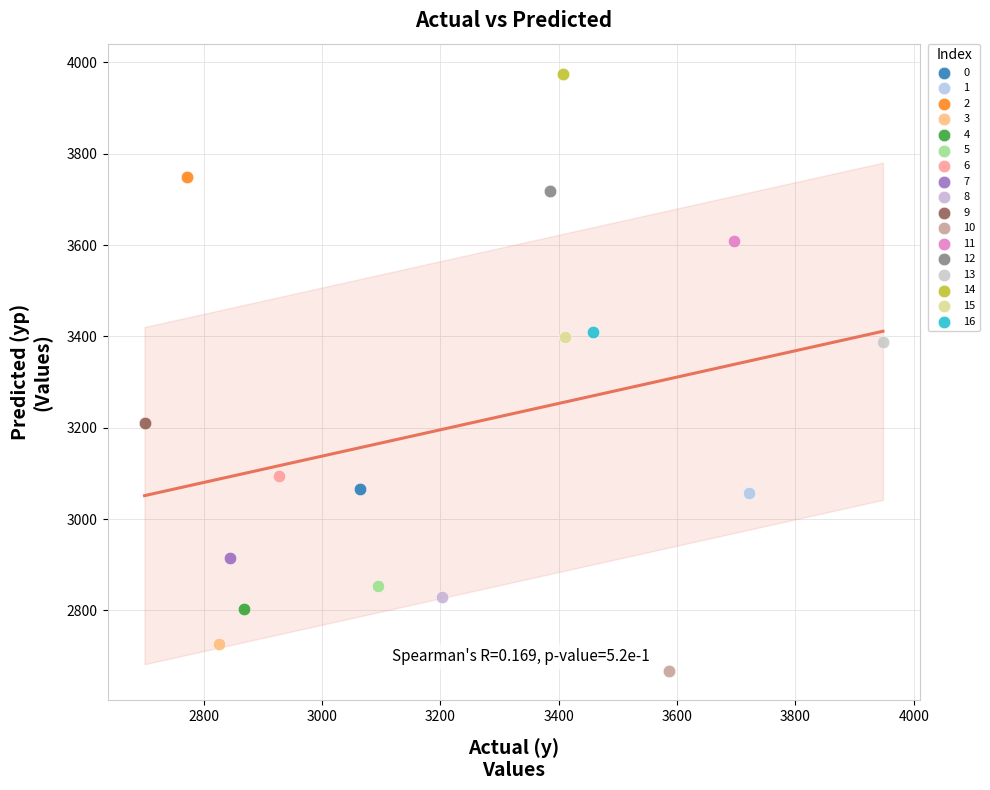

Which series contains the highest Y value?

14